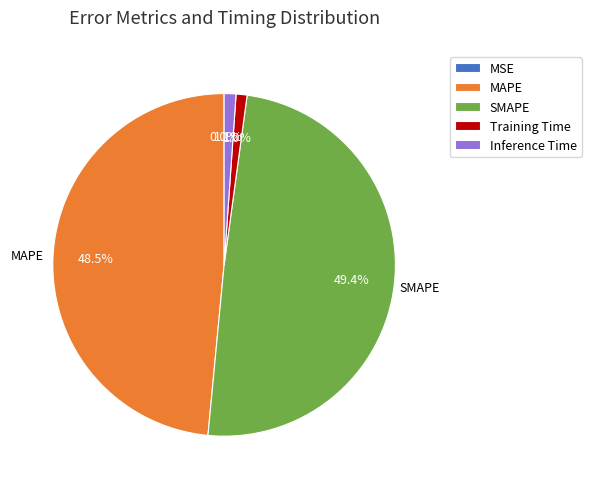

What percentage is the Training Time slice, to the nearest percent?

1%